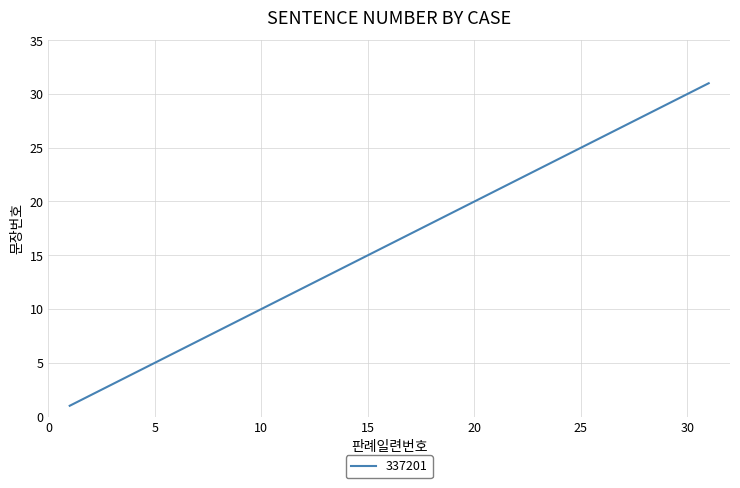

What is the difference between the maximum and minimum values?

30